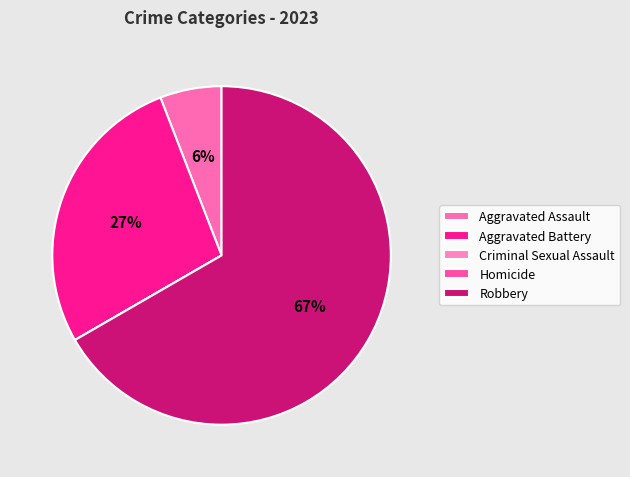

What is the smallest slice in the pie chart?

Criminal Sexual Assault